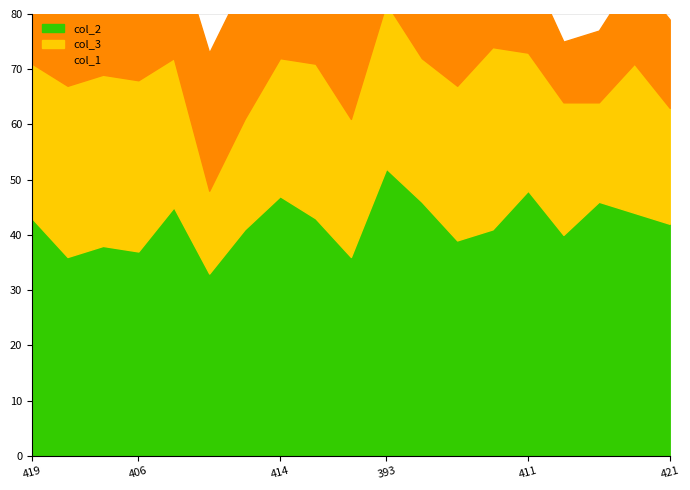

Between 423 and 402, which is larger?

423